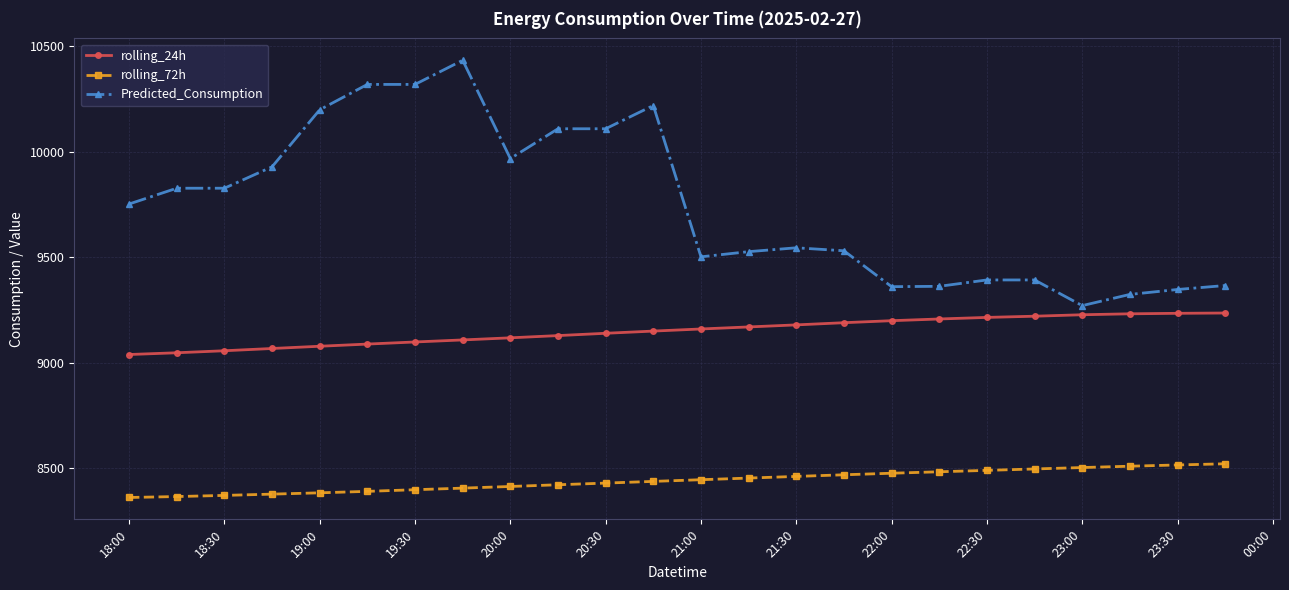

What is the minimum value for rolling_72h?

8362.4